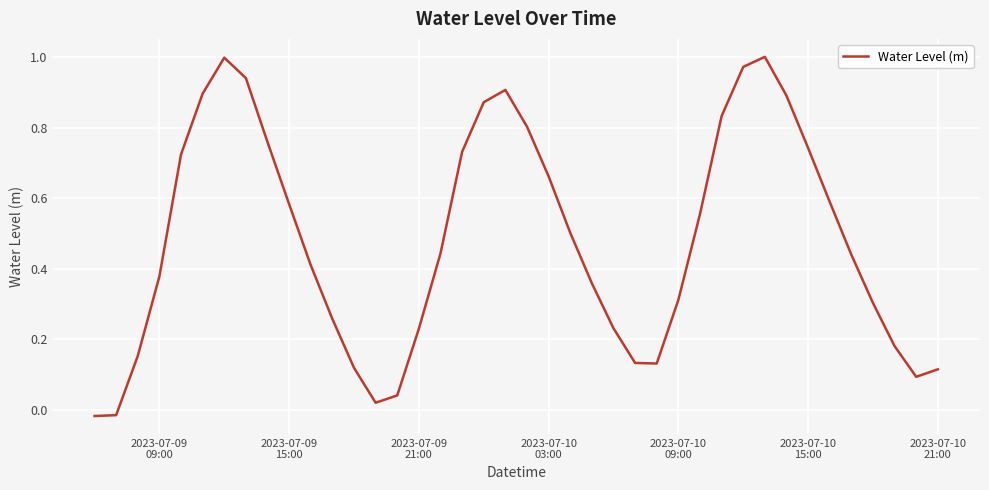

Is this an area chart (filled region under the line)?

No